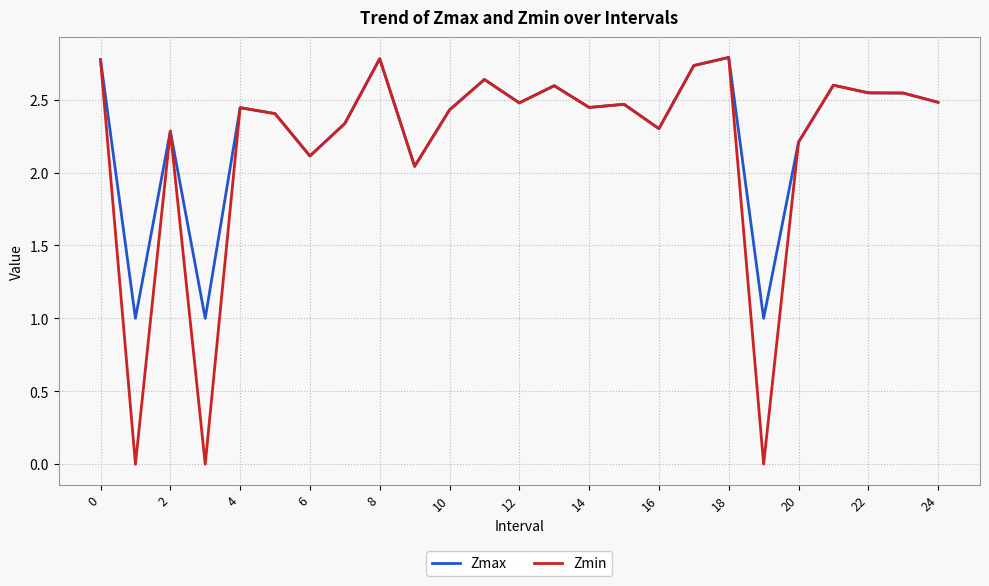

Which series has the largest range (max minus min)?

Zmin